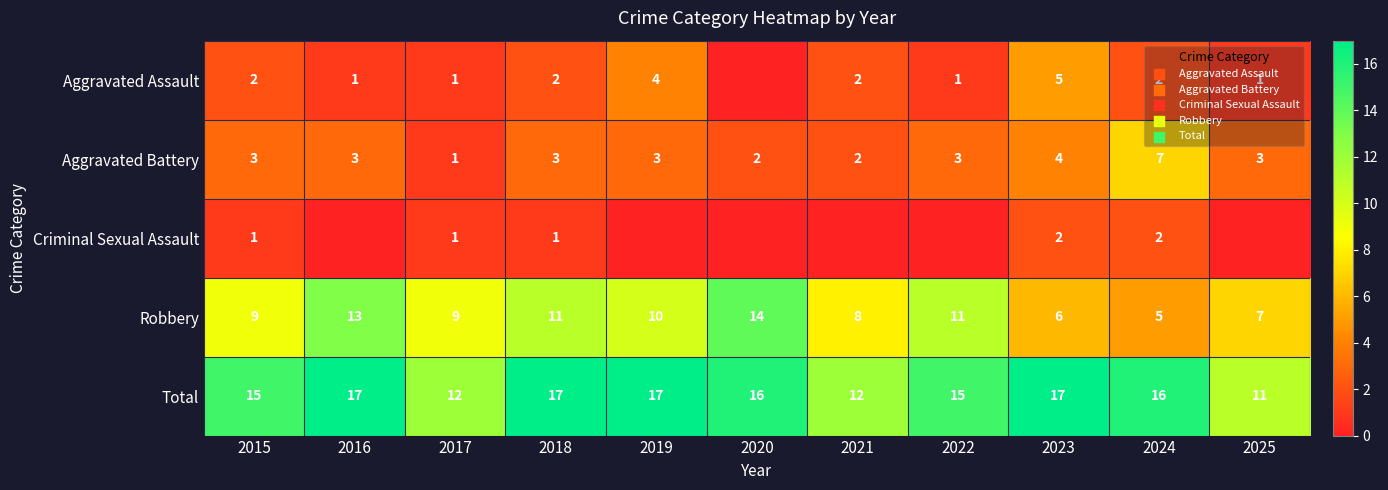

How many data points does each series have?

11